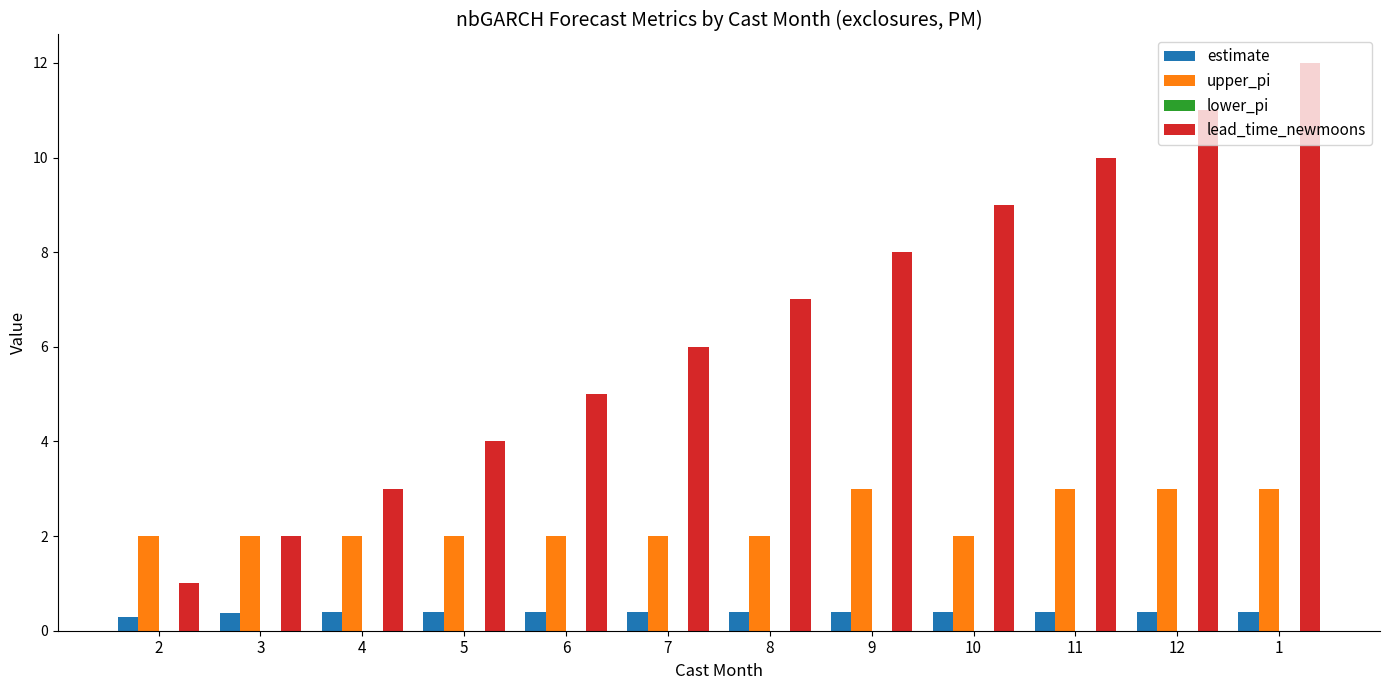

Where is lead_time_newmoons nearest to the value 6?

7